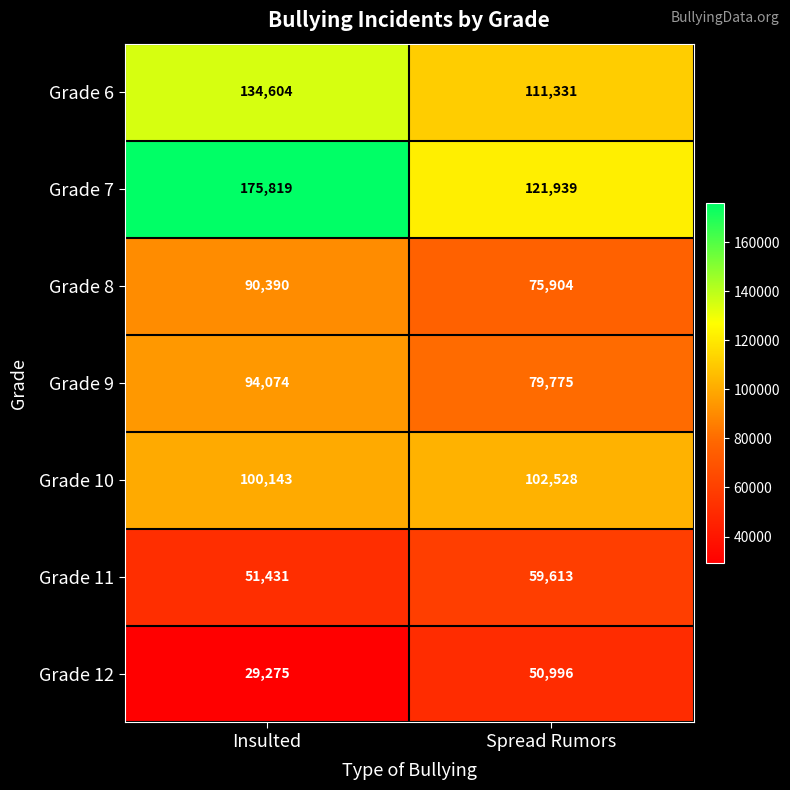

At which label is Grade 11 closest to 55522?

Insulted